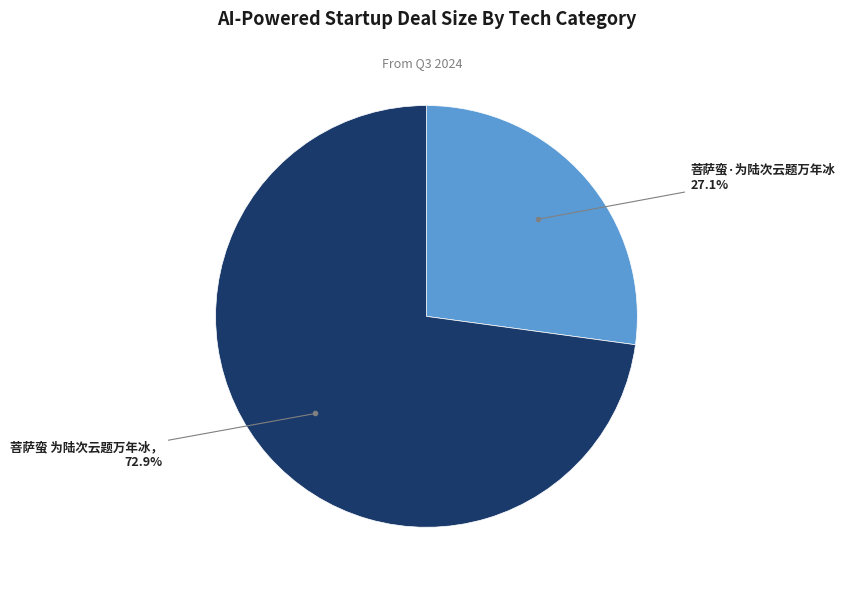

Is there a majority slice in this chart?

Yes